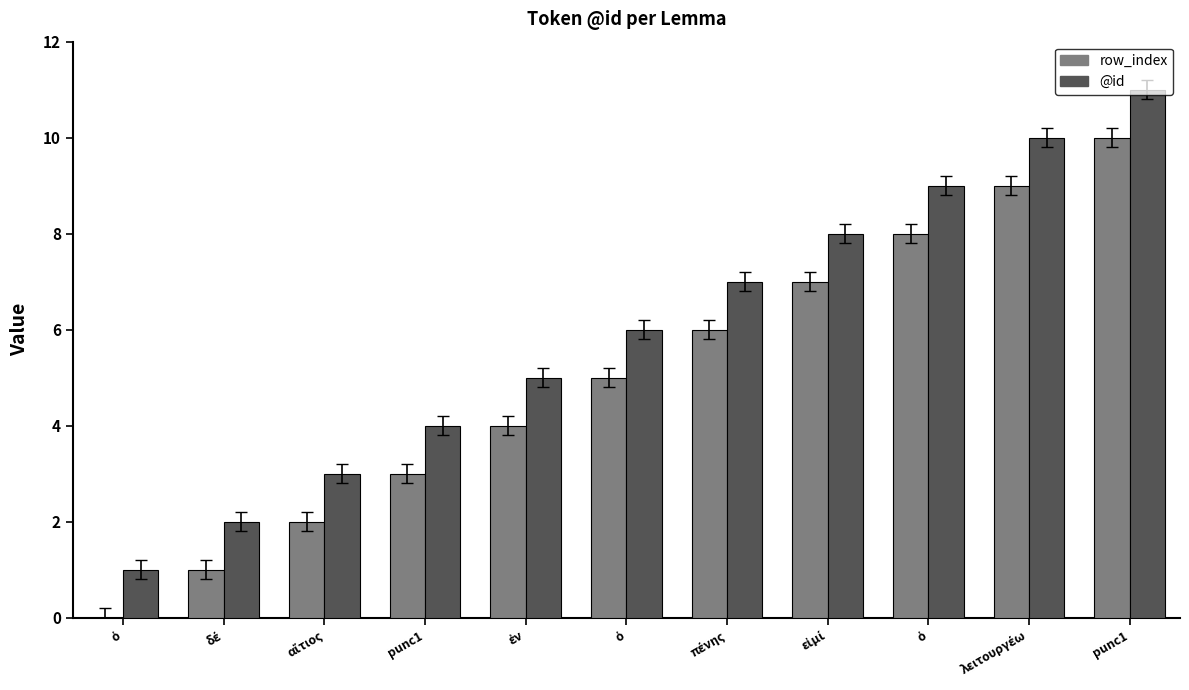

What is the label of the 7th bar from the left?

πένης